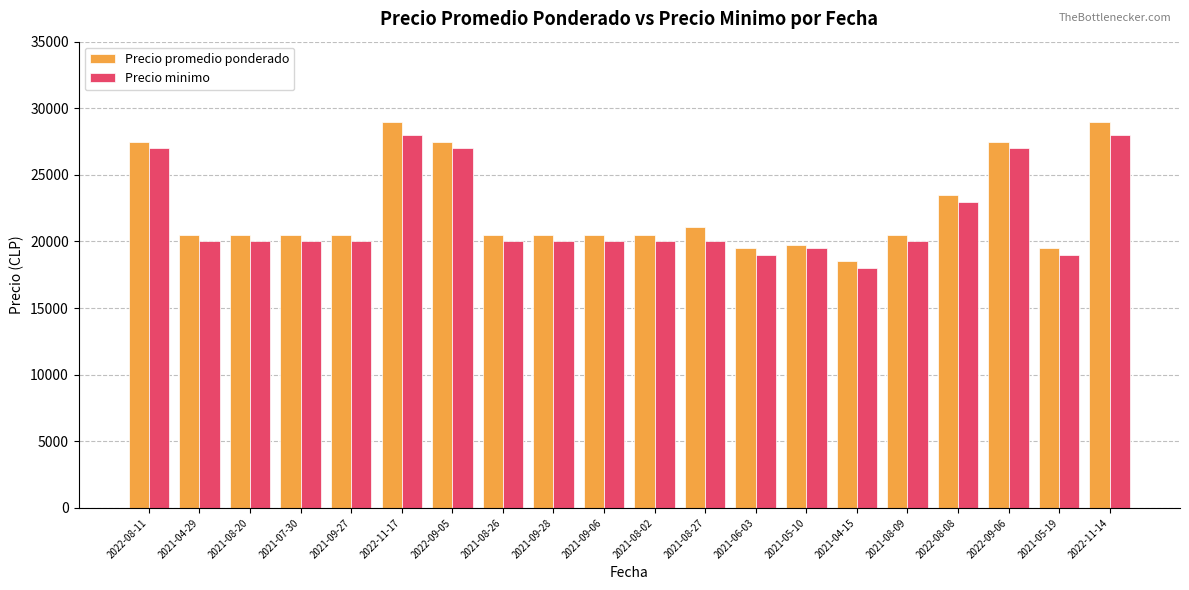

What is the value of the Precio minimo bar at the 7th from the left?

27000